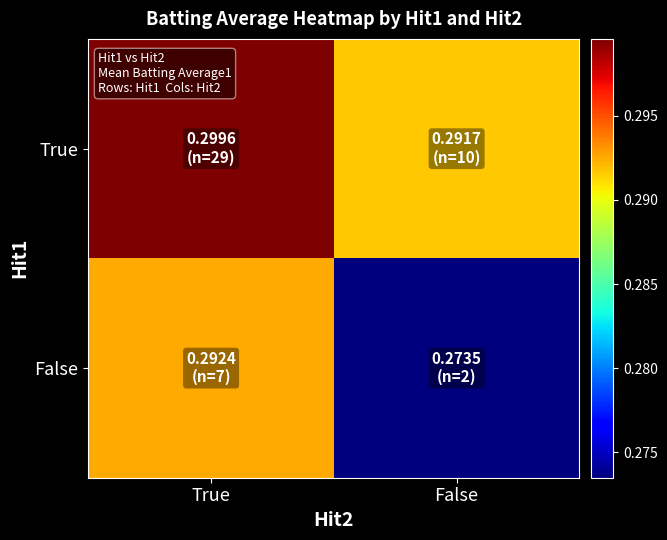

List the series in order of their overall mean, highest first.

True, False